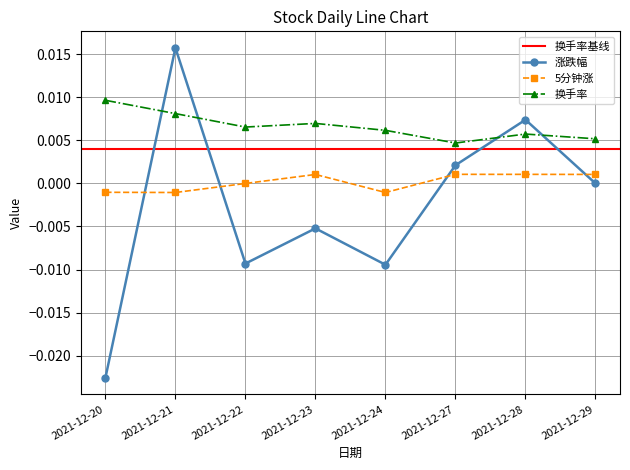

True or false: 换手率 and 5分钟涨 cross at least once.

False